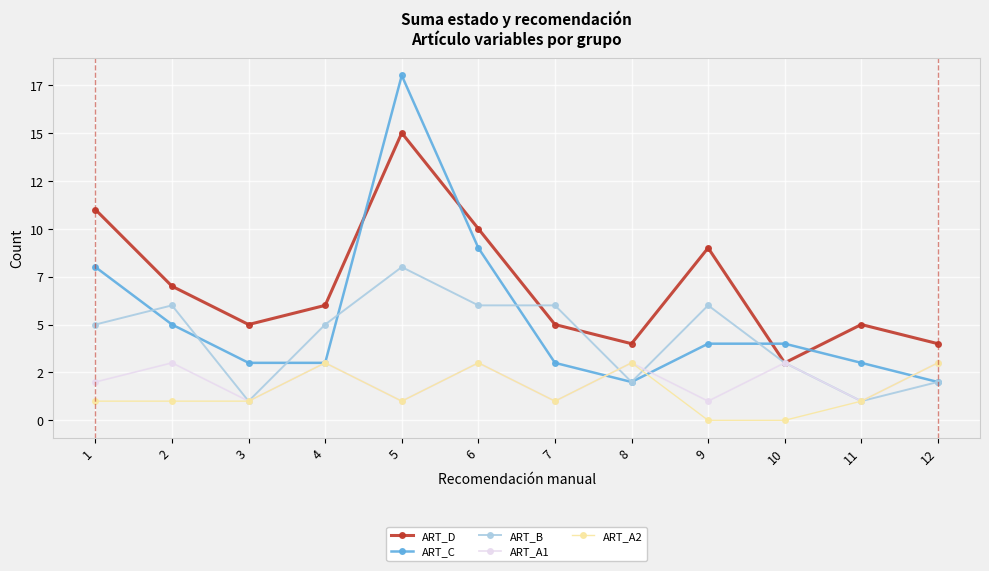

What is the difference between the second highest and minimum values in the ART_A1 series?

2